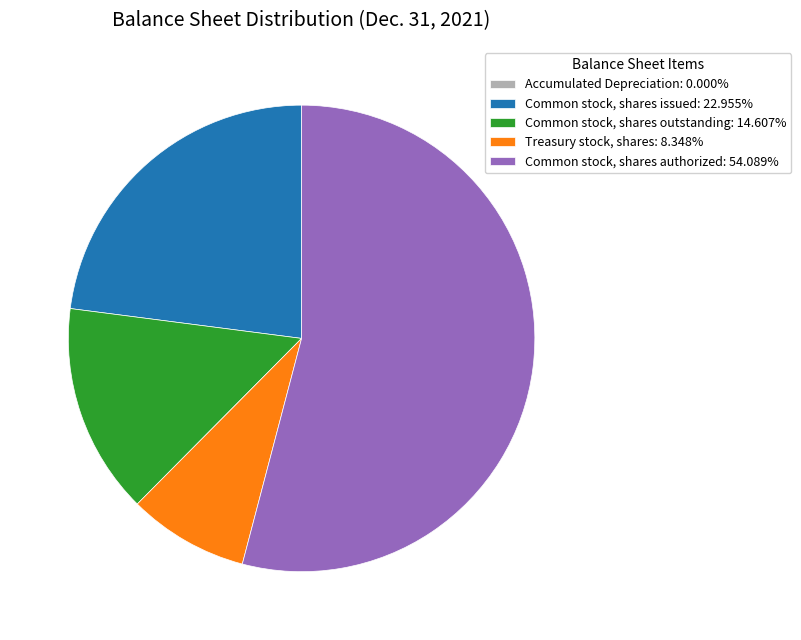

Is the sum of Common stock, shares issued: 22.955% and Common stock, shares outstanding: 14.607% greater than half?

No